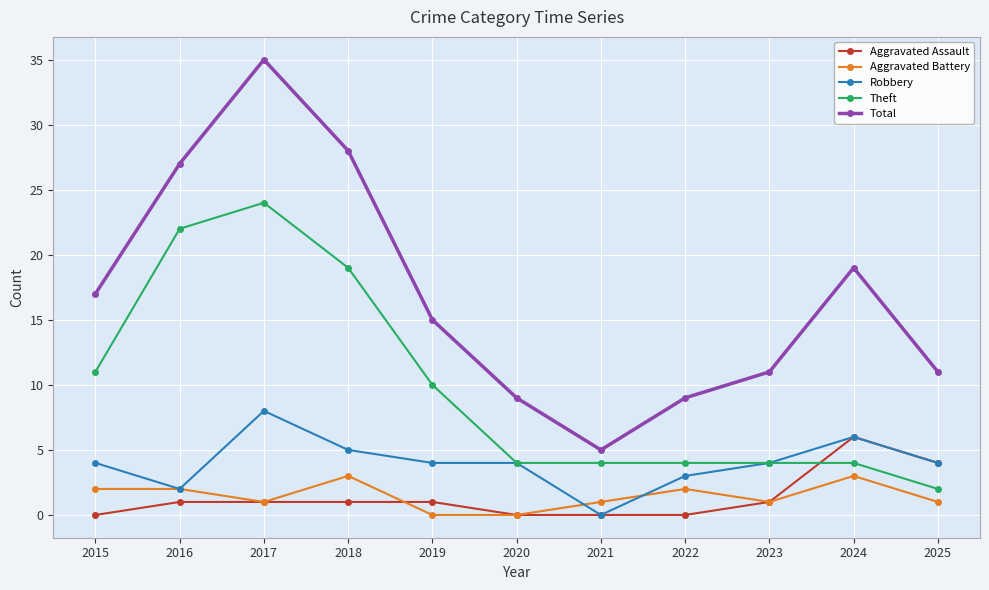

Which series changed the most between 2022 and 2023?

Total